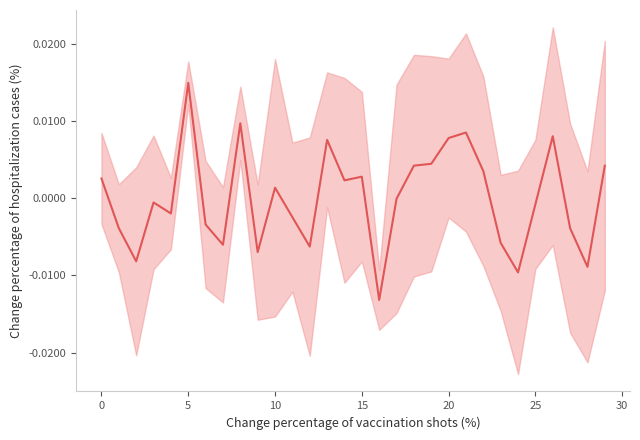

Count the number of data series in this chart.

1